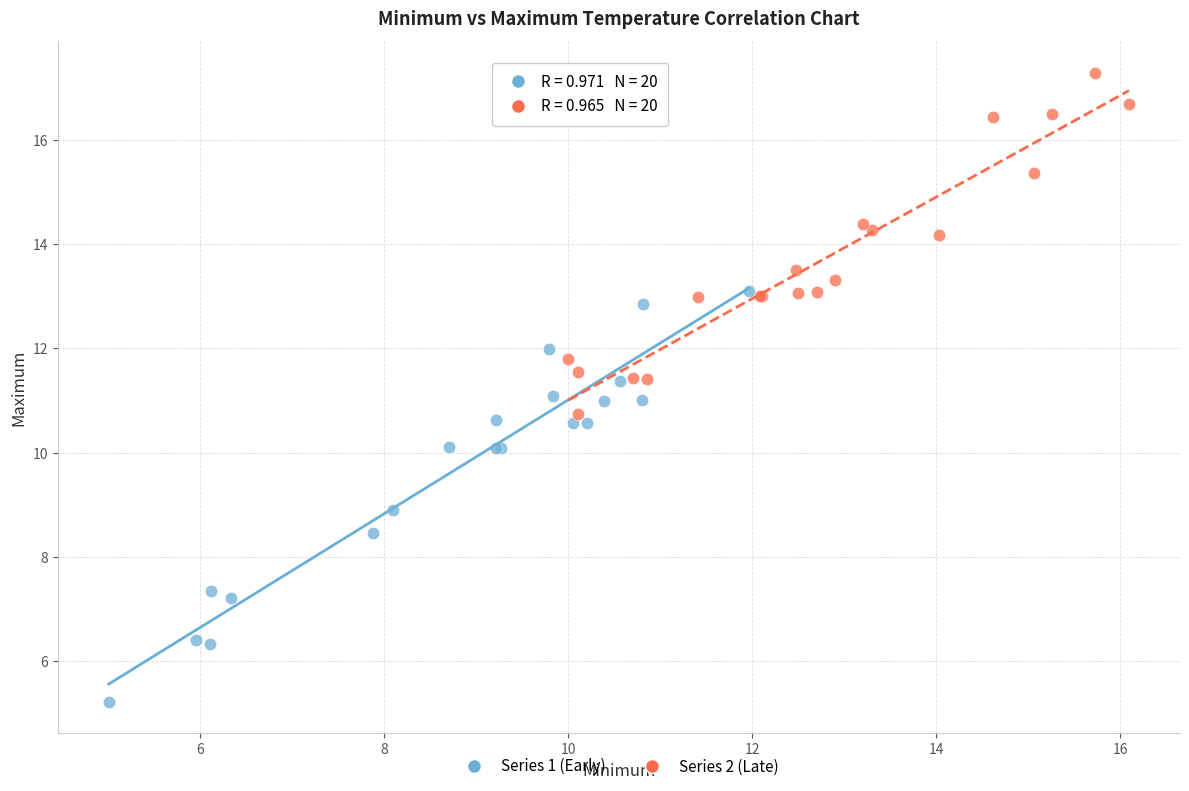

What are all the series names shown in the legend?

Series 1 (Early), Series 2 (Late)